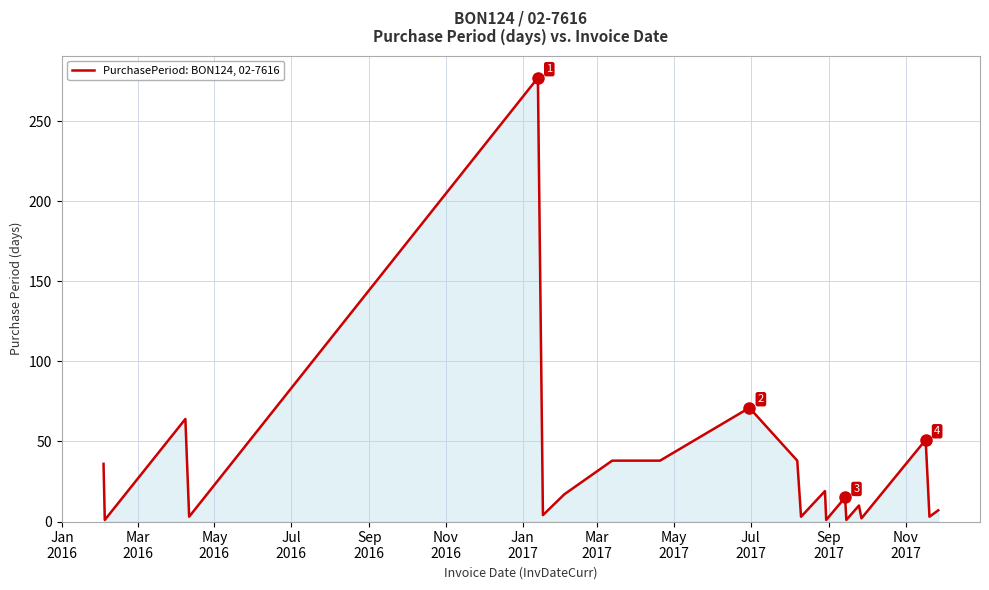

What is the difference between the maximum and minimum values?

276